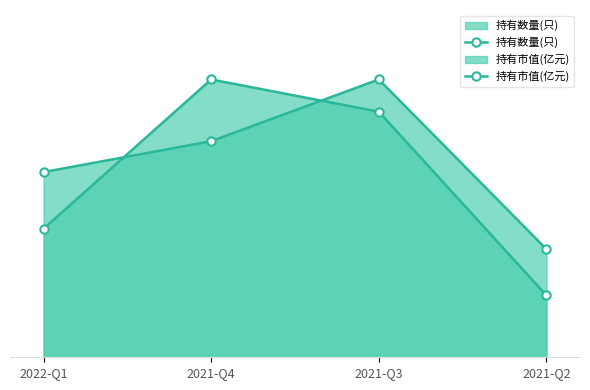

What is the minimum value shown in the chart?

1.1